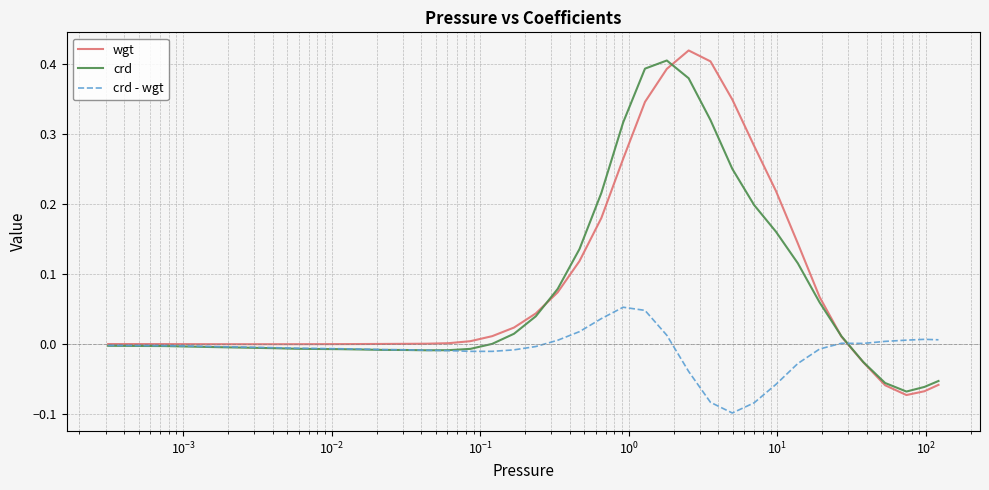

Which series has the widest spread of values?

wgt